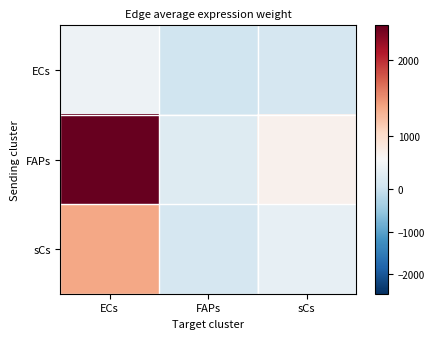

What is the total value across all series at FAPs?

534.3